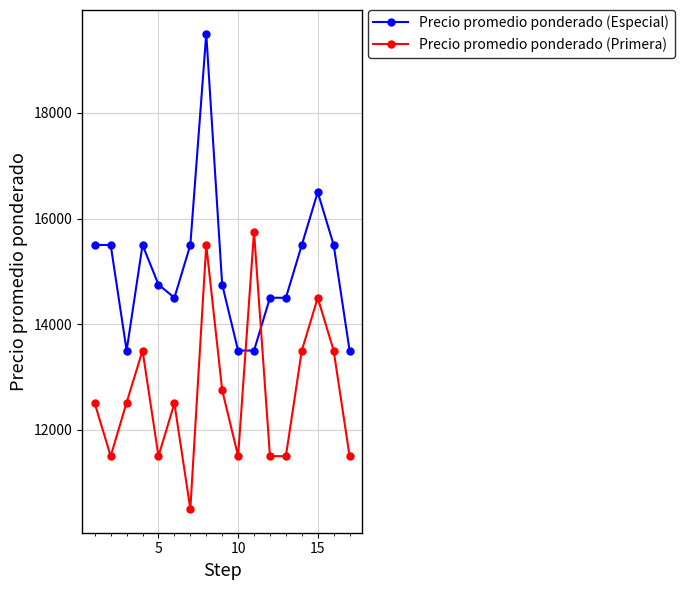

True or false: Precio promedio ponderado (Especial) has more than 0 points higher than both neighbors.

True